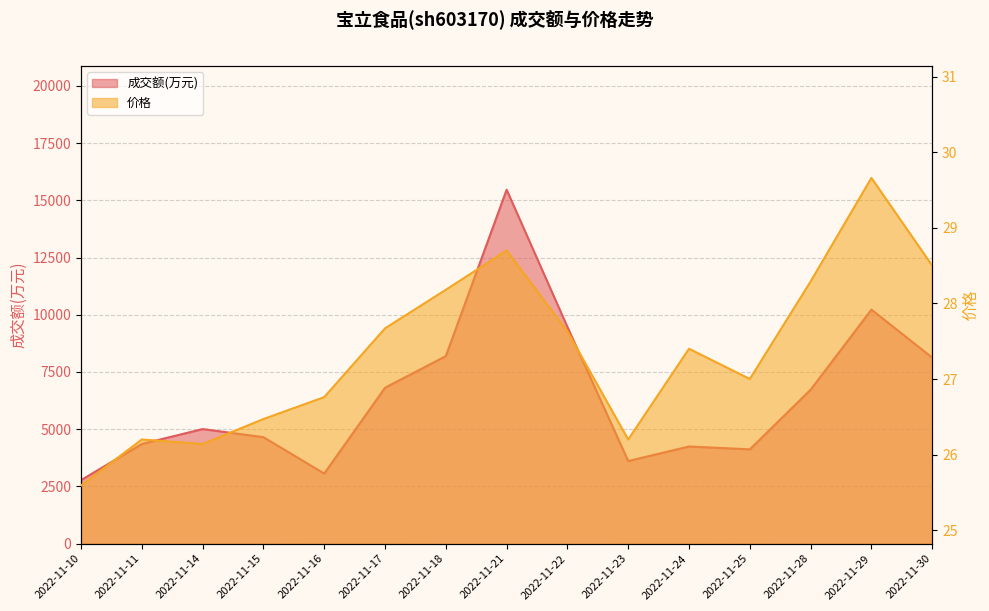

What is the difference between the 成交额(万元) values at 2022-11-30 and 2022-11-28?

1400.0